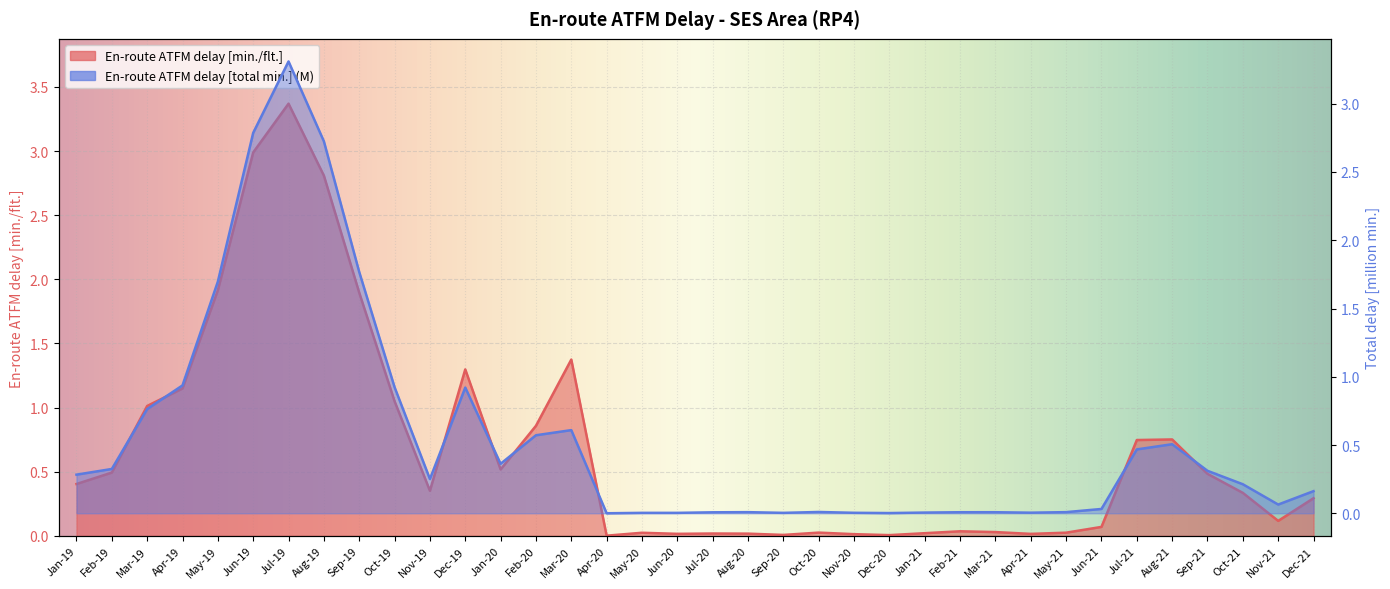

What is the sum of the En-route ATFM delay [min./flt.] values at Jul-19 and Feb-20?

4.2